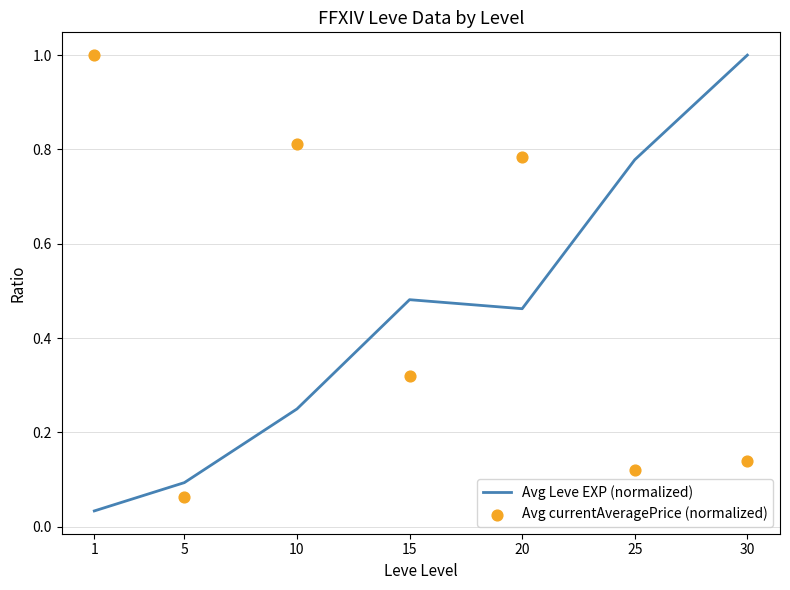

Which series has the largest total across all categories?

Avg currentAveragePrice (normalized)